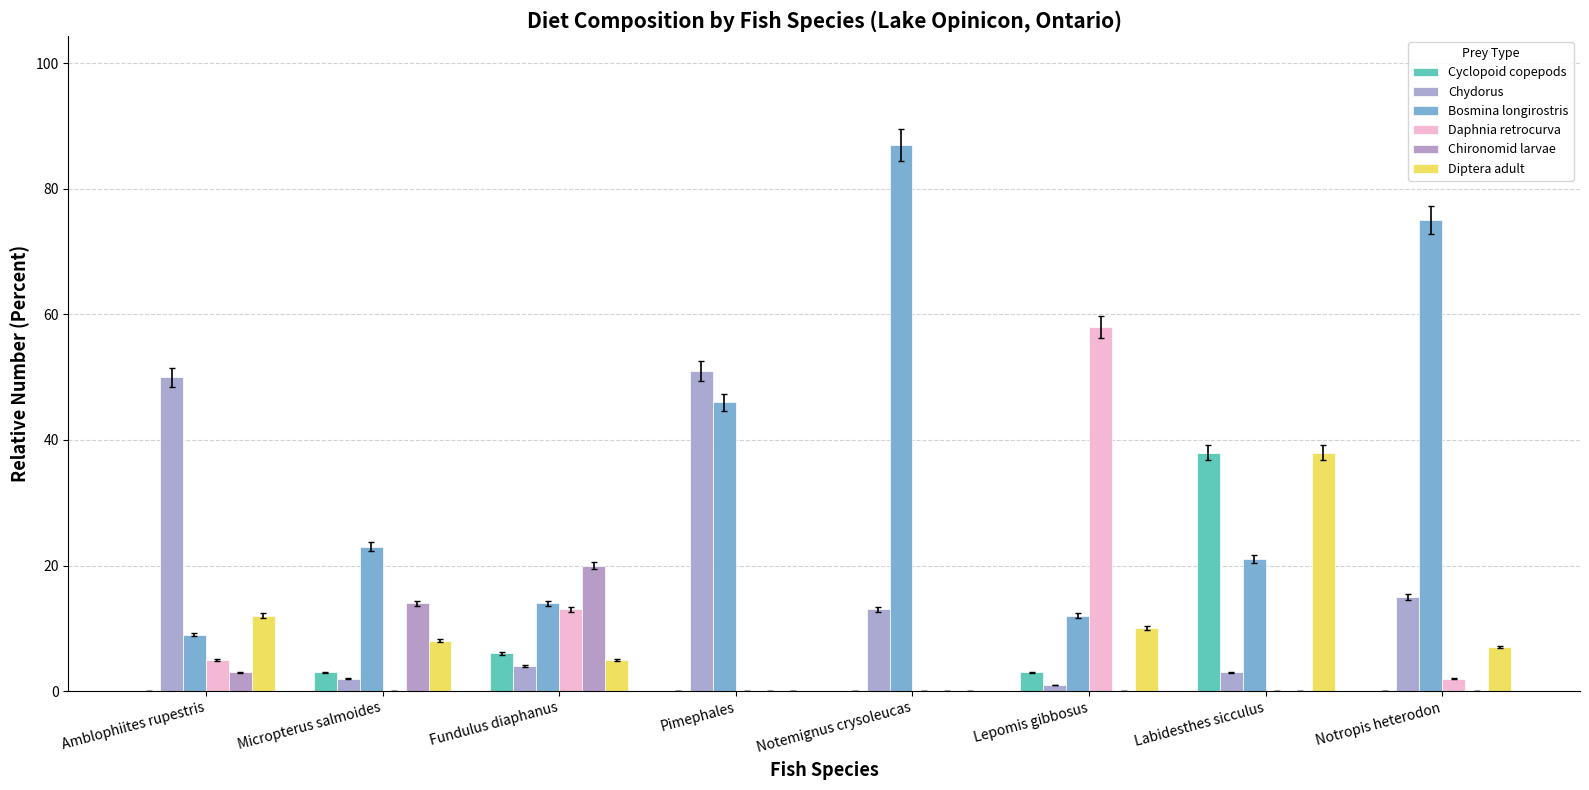

At which label is Chironomid larvae closest to 10?

Micropterus salmoides